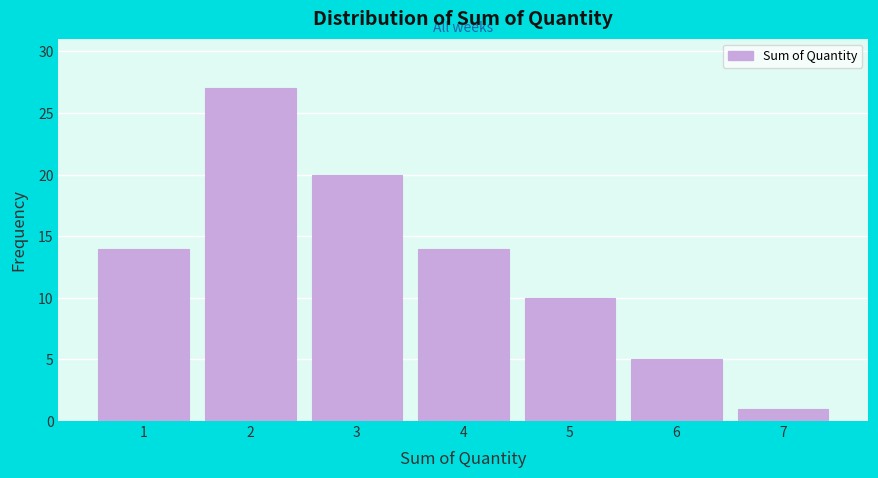

Which range on the x-axis has the tallest bar?

1.5 to 2.5